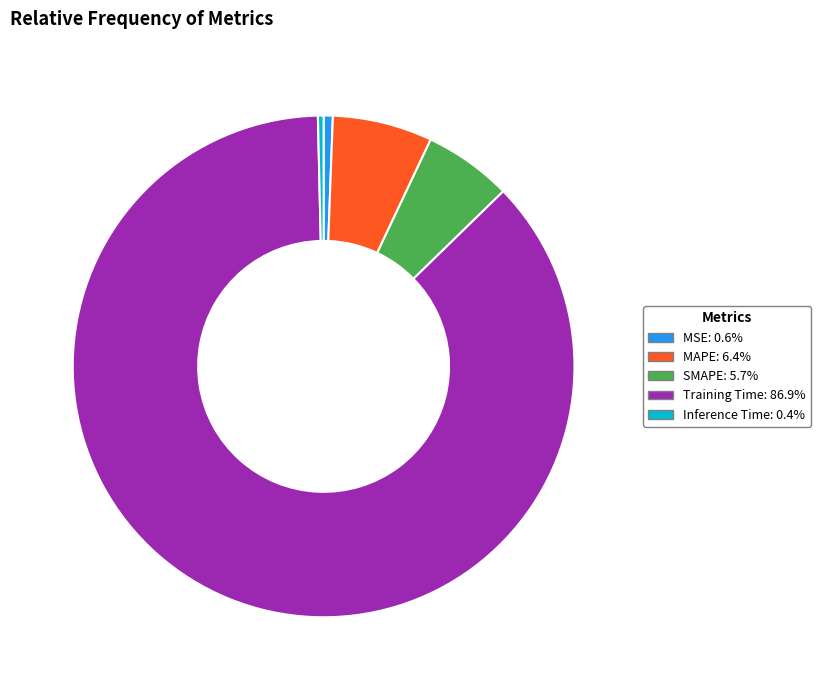

Combined, do MAPE: 6.4% and Training Time: 86.9% account for over 50%?

Yes